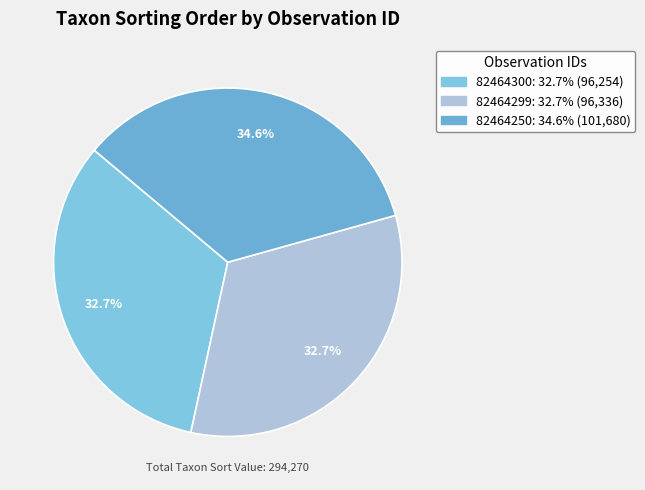

Rank the categories by value from highest to lowest.

82464250, 82464299, 82464300